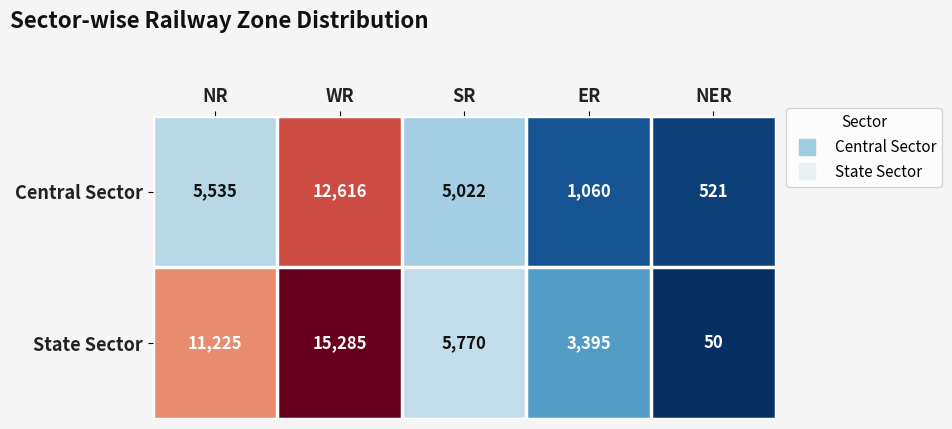

Count the number of data series in this chart.

2